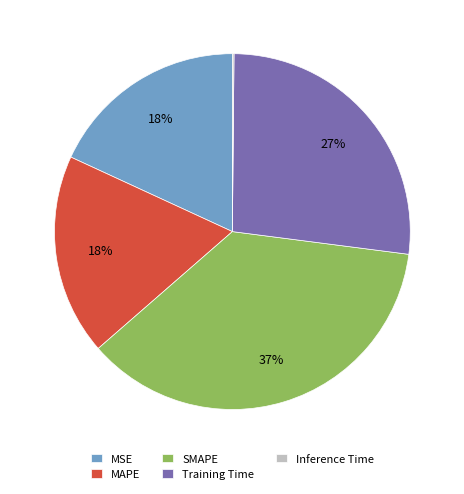

Between MSE and Training Time, which is larger?

Training Time